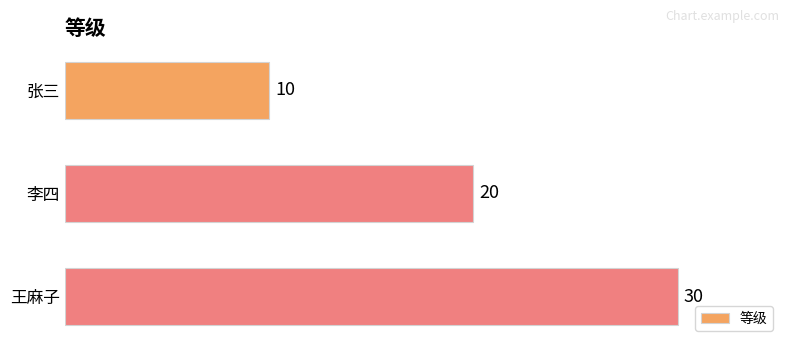

How many values are between 10 and 30?

3